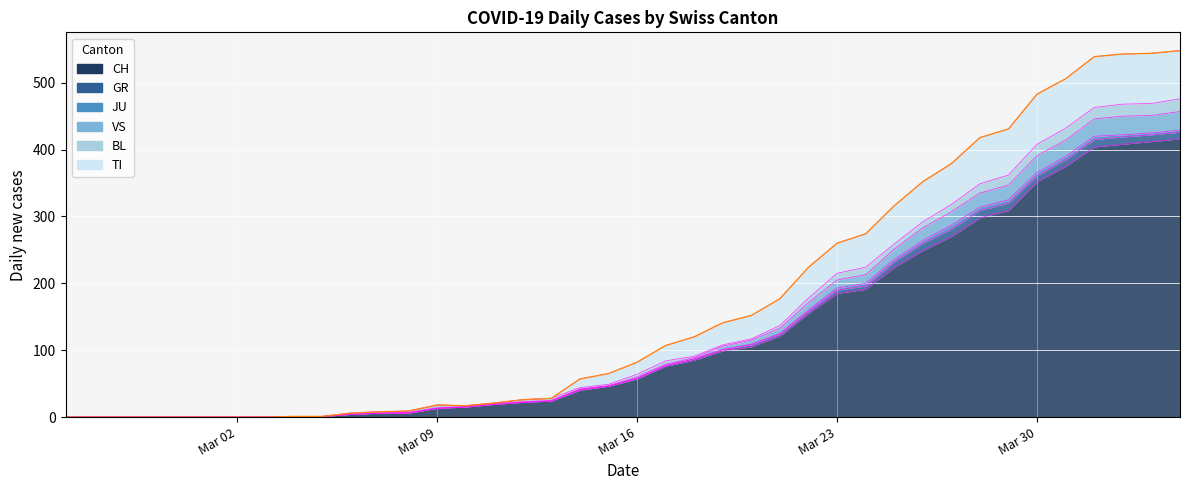

How many data points does each series have?

40